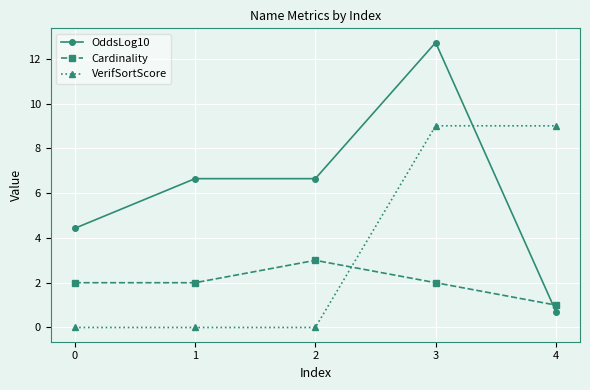

Which series has the largest total across all categories?

OddsLog10